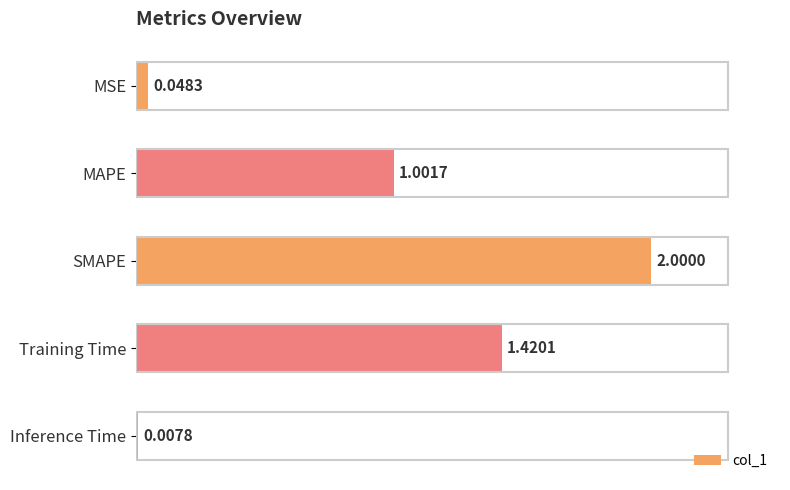

What is the sum of all values?

4.5